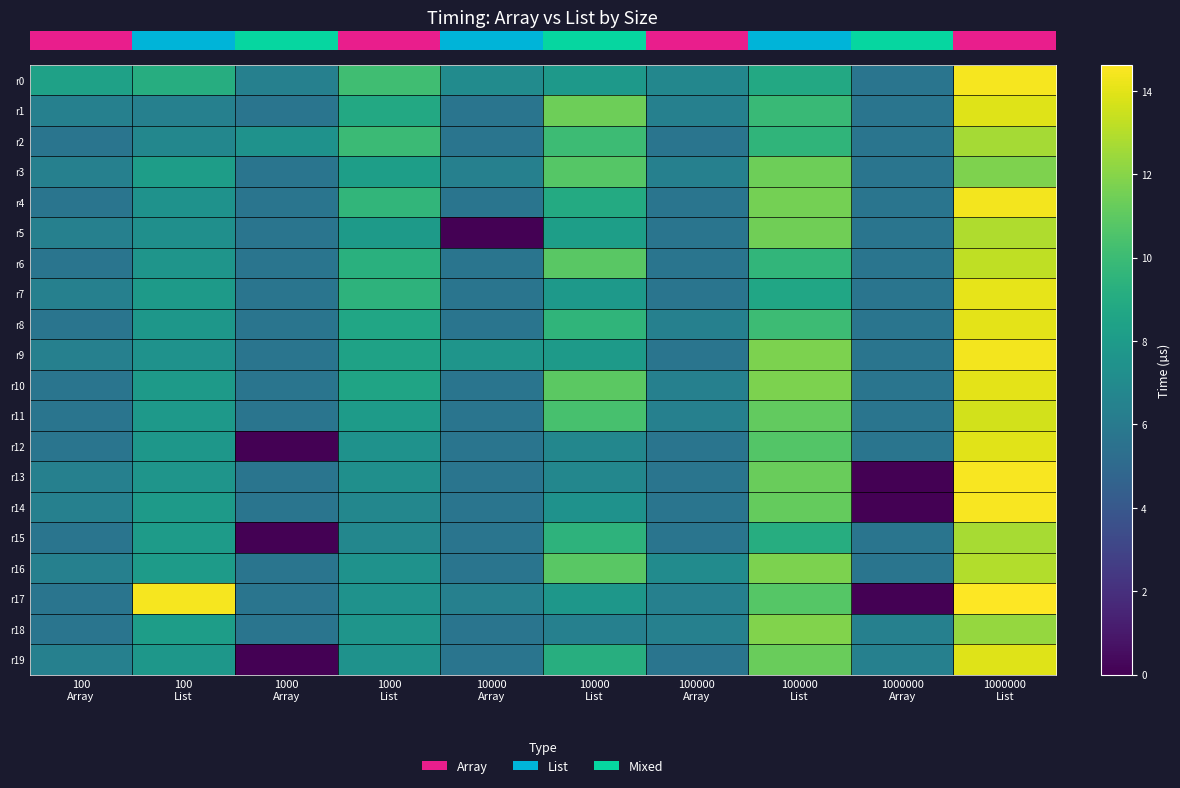

What is the total value across all series at 100000
Array?

120.4